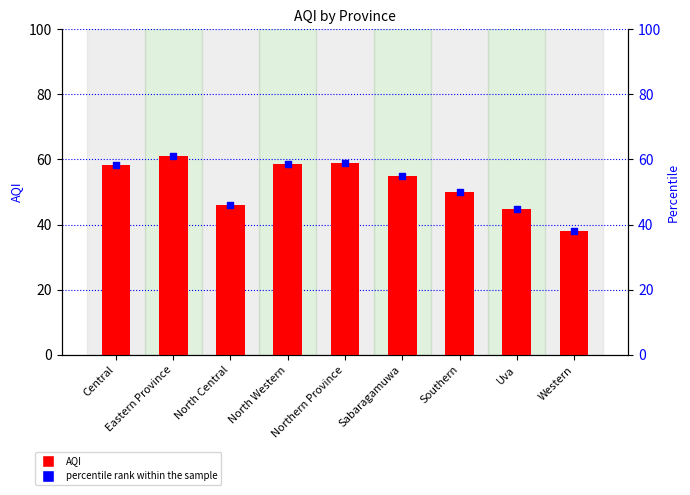

Which series has the largest Y range (max minus min)?

AQI